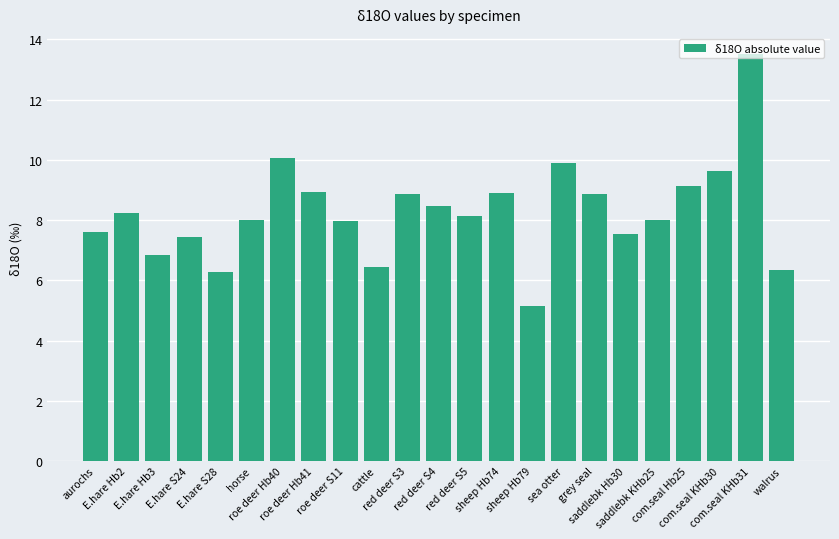

The value at E.hare Hb2 is 8.2. True or false?

True